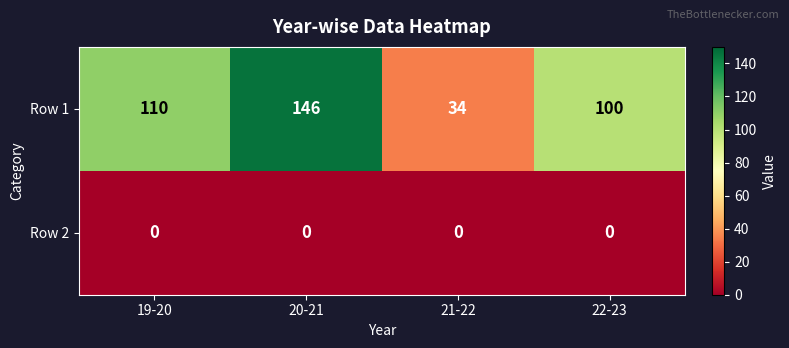

The value of Row 1 at 19-20 is 196. True or false?

False